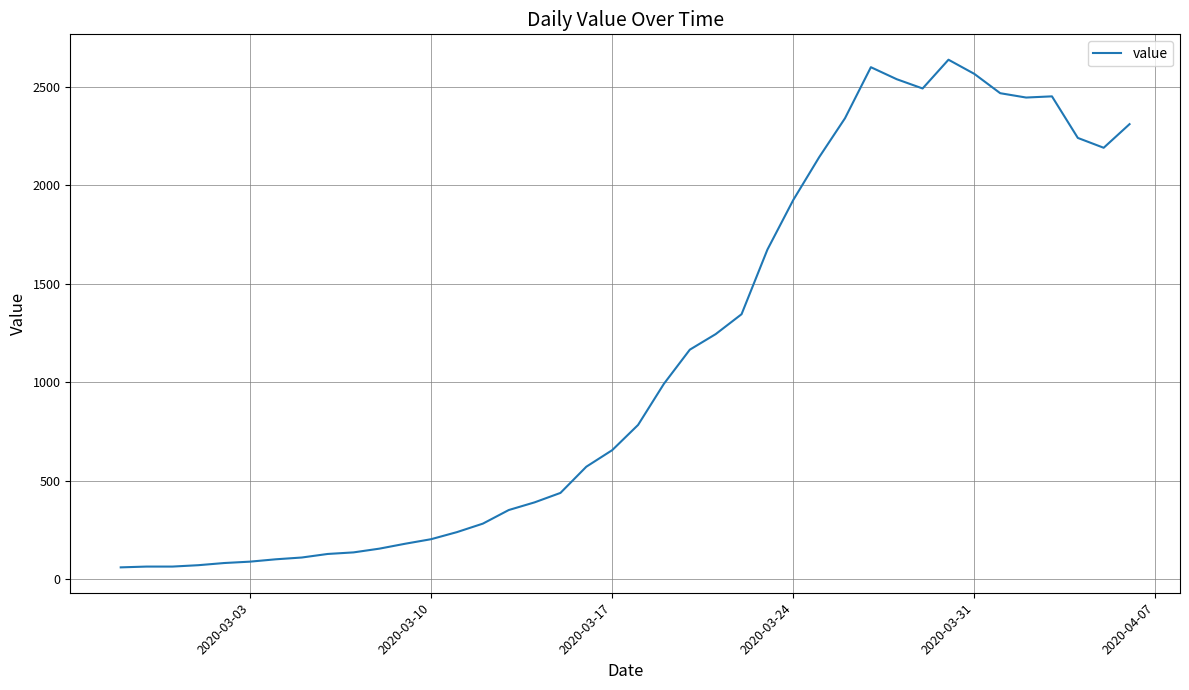

What is the difference between the maximum and minimum values?

2577